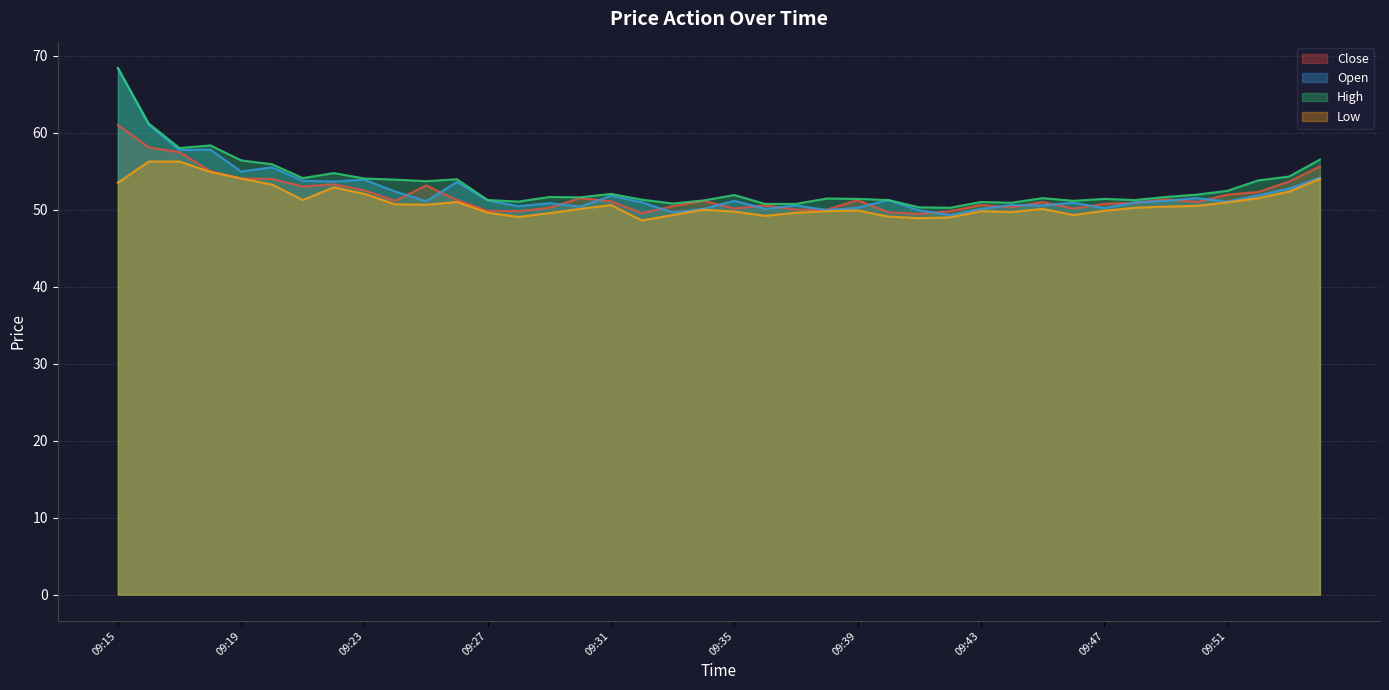

How many lines are shown in the chart?

4